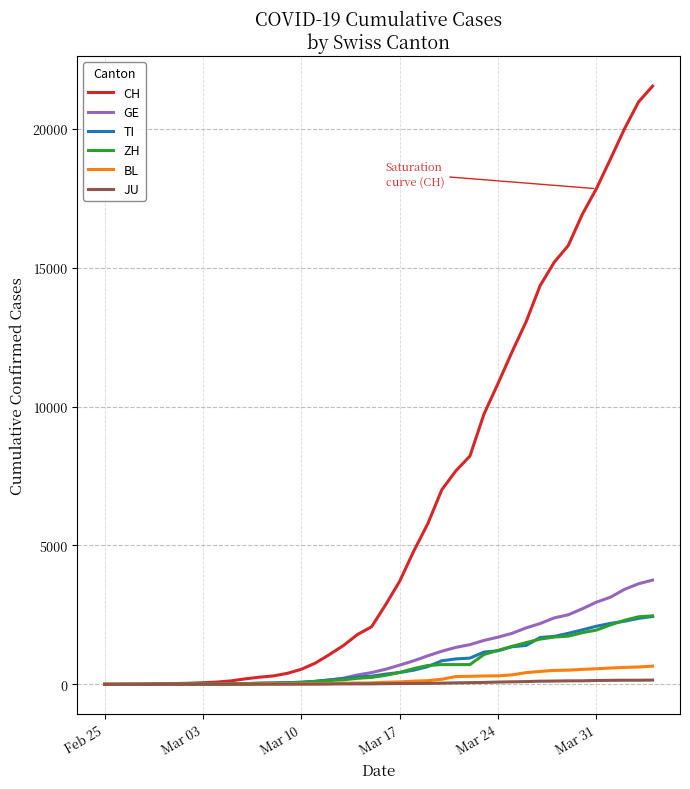

What is the greatest value displayed?

21535